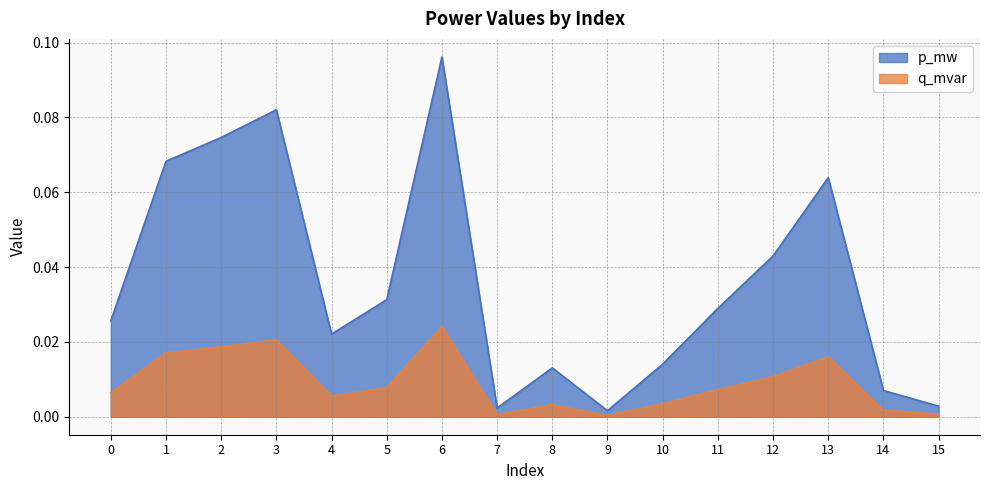

Which series changed the most between 5 and 12?

p_mw